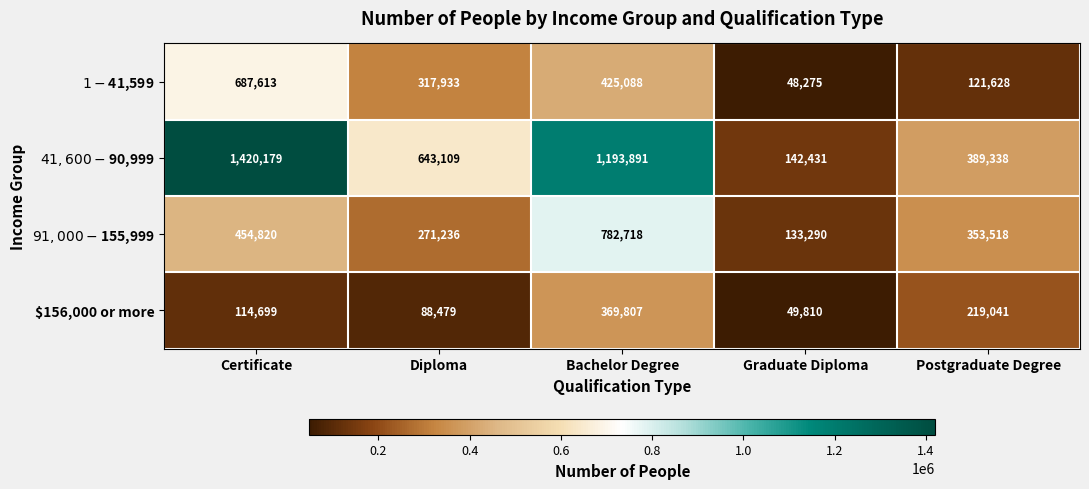

What is the total value across all series at Bachelor Degree?

2771504